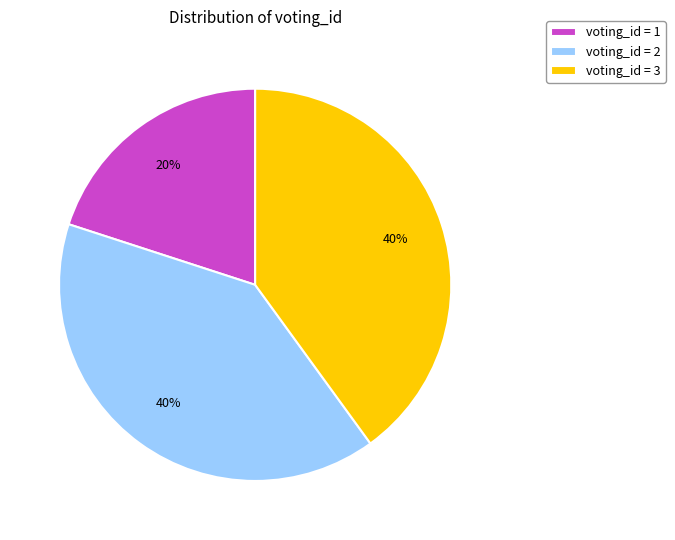

Combined, do voting_id = 1 and voting_id = 2 account for over 50%?

Yes